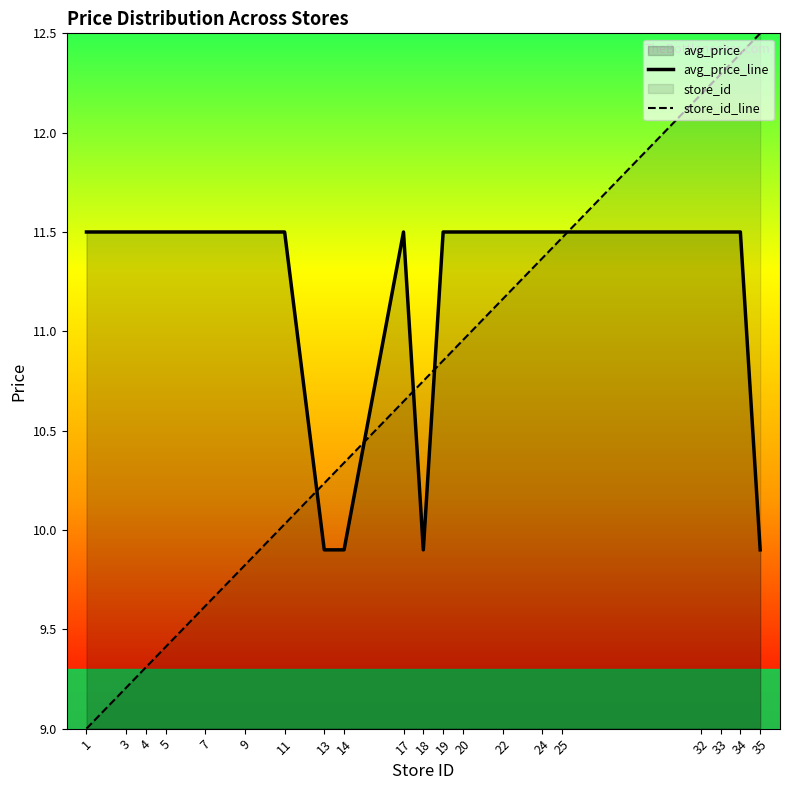

Between which two adjacent categories do avg_price_line and store_id_line first intersect?

11 and 13